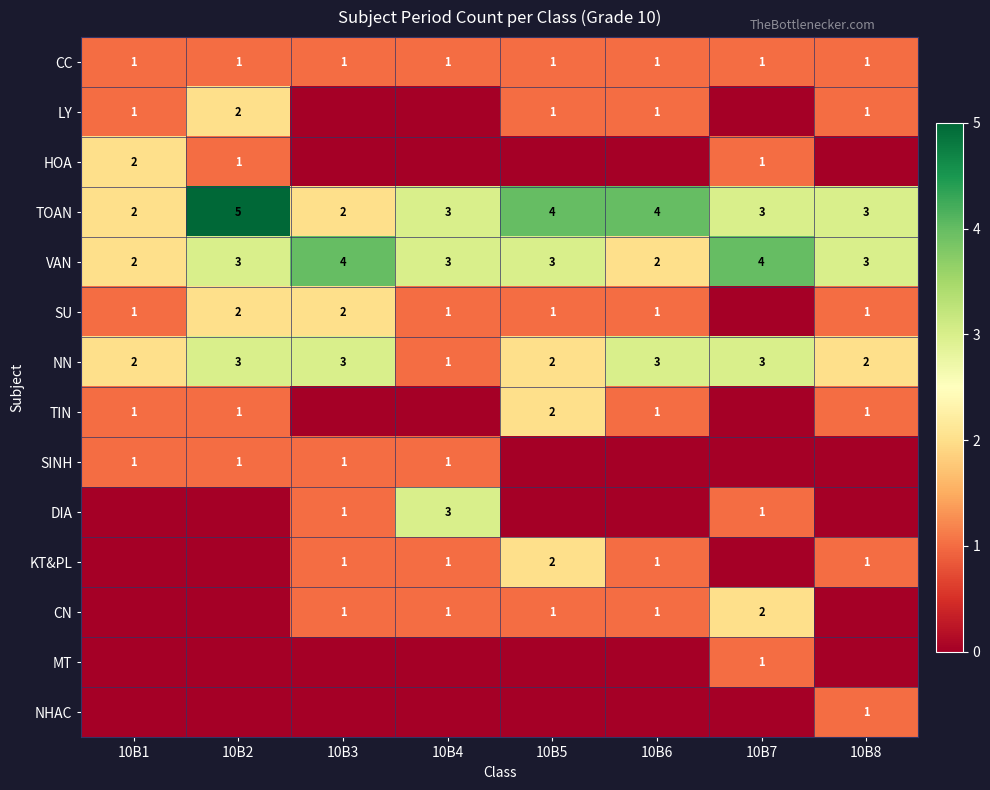

True or false: VAN has a value of 3 at 10B5.

True